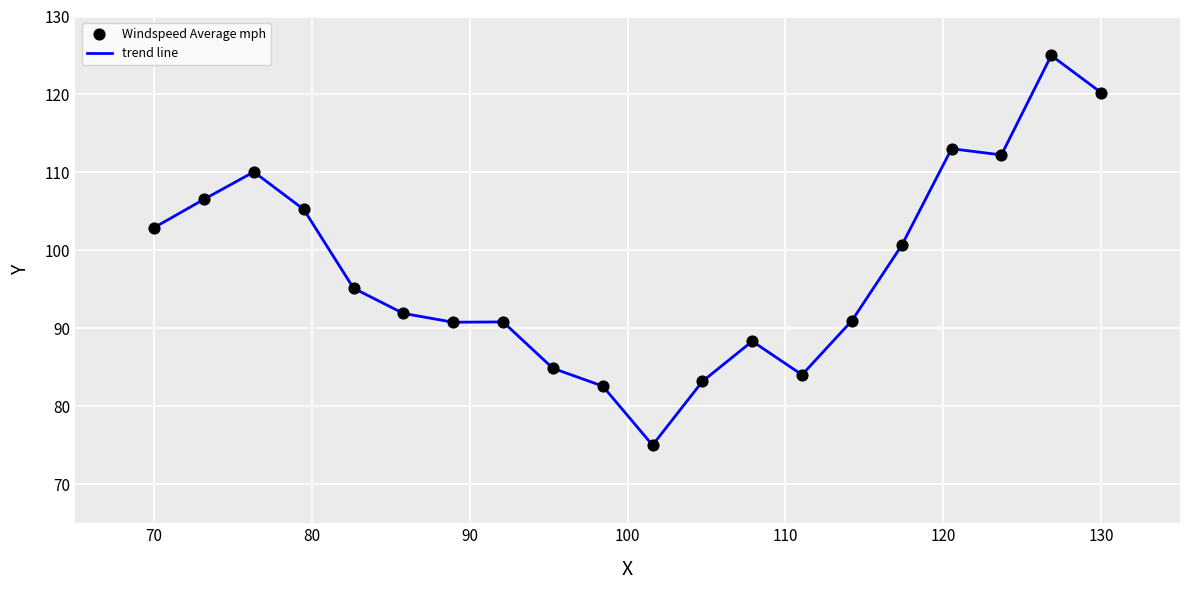

What is the greatest value displayed?

125.0